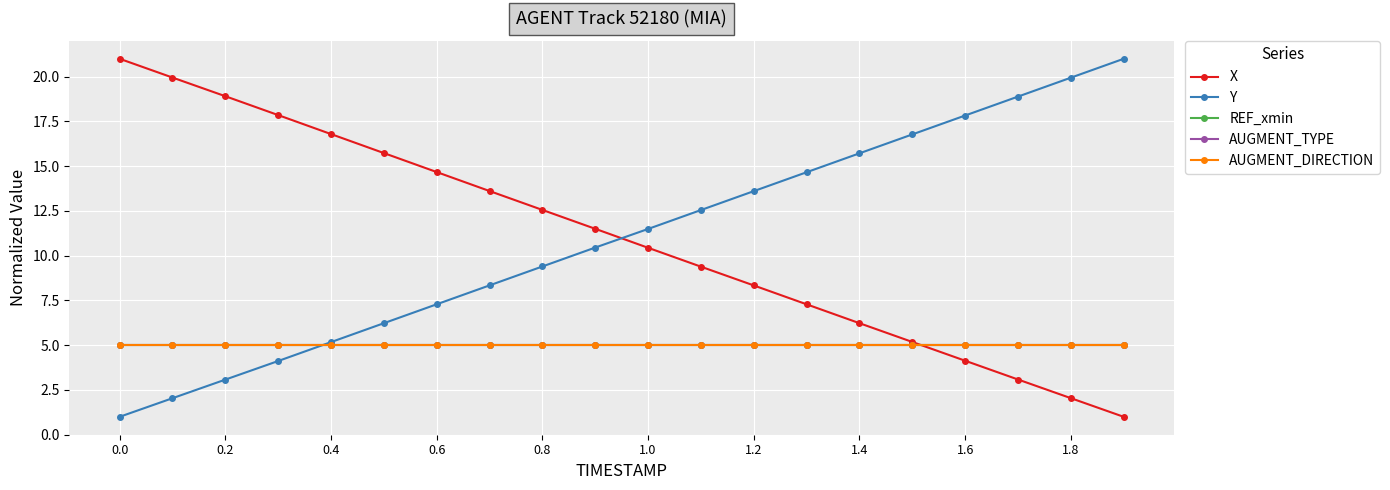

True or false: AUGMENT_TYPE and REF_xmin intersect in this chart.

False